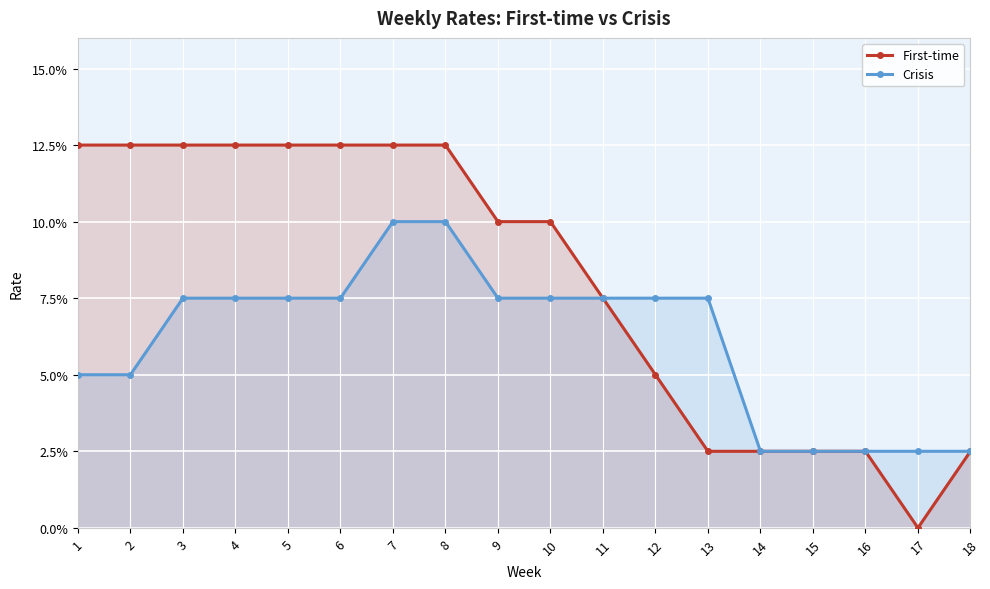

Rank the series by their maximum value, from highest to lowest.

First-time, Crisis